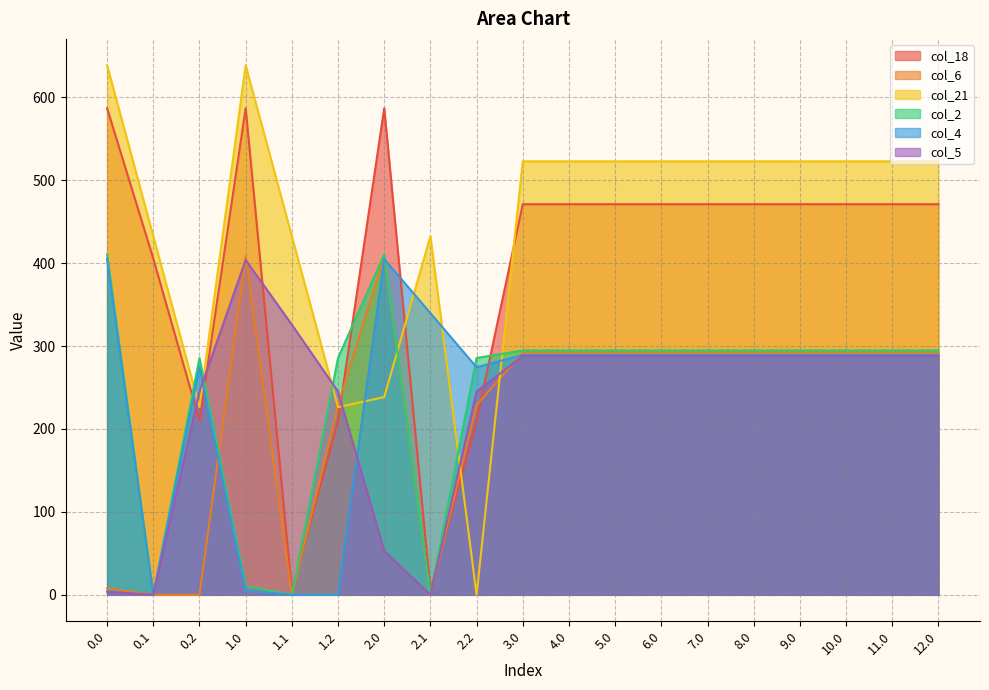

Is the value of col_4 at 1.2 greater than the value of col_18 at 9.0?

No